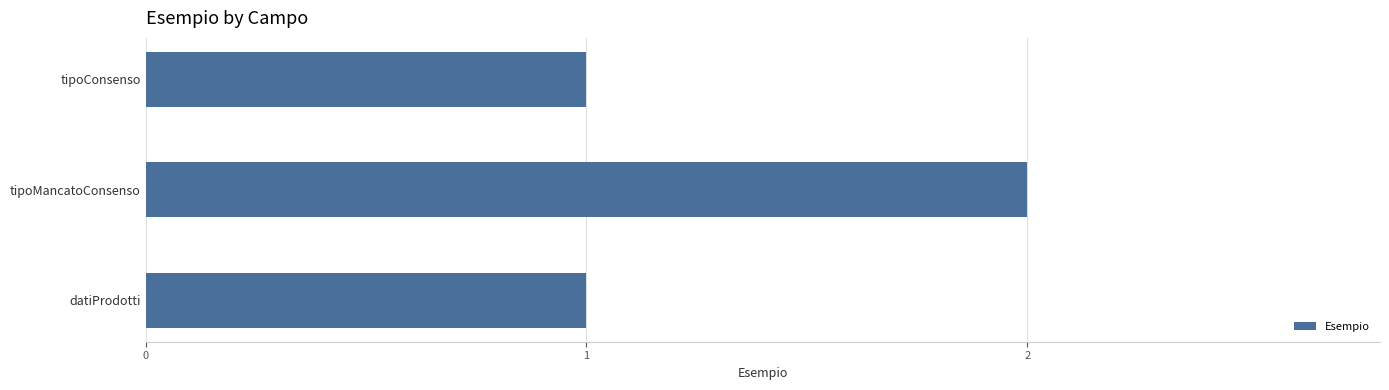

What is the smallest value displayed?

1